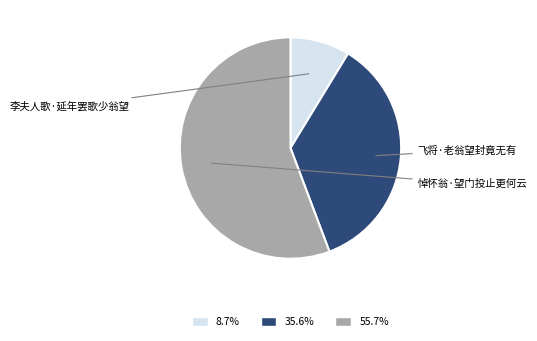

Does any single category account for the majority?

Yes